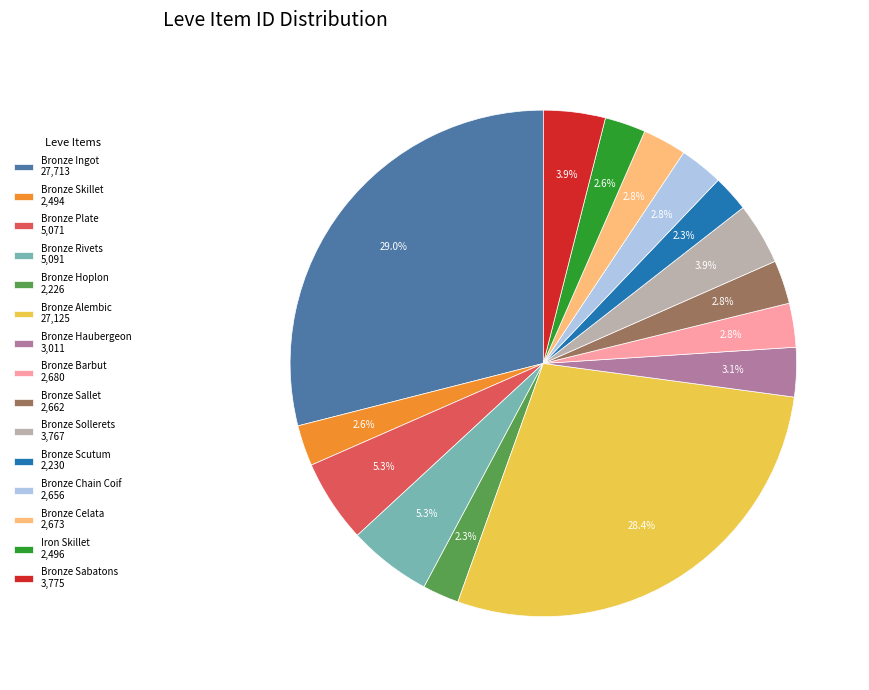

What is the total percentage of Bronze Ingot and Bronze Haubergeon?

32.1%